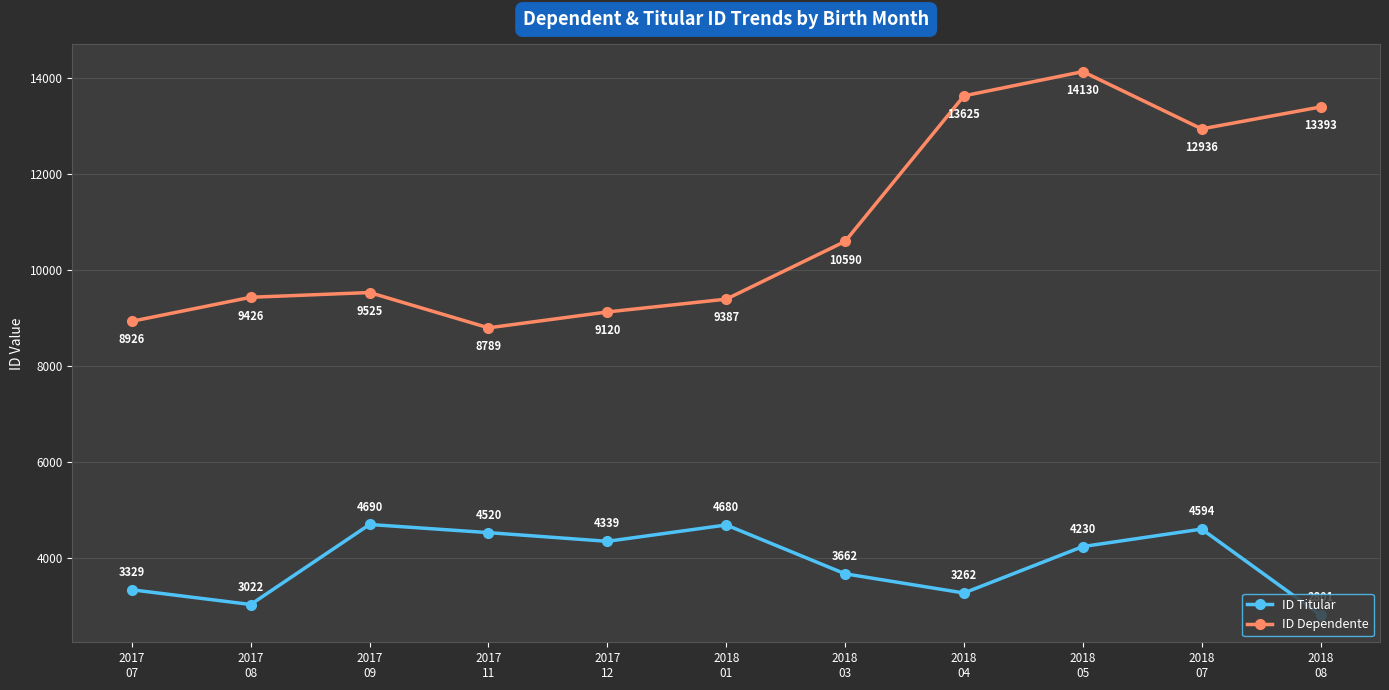

True or false: ID Titular and ID Dependente cross at least once.

False